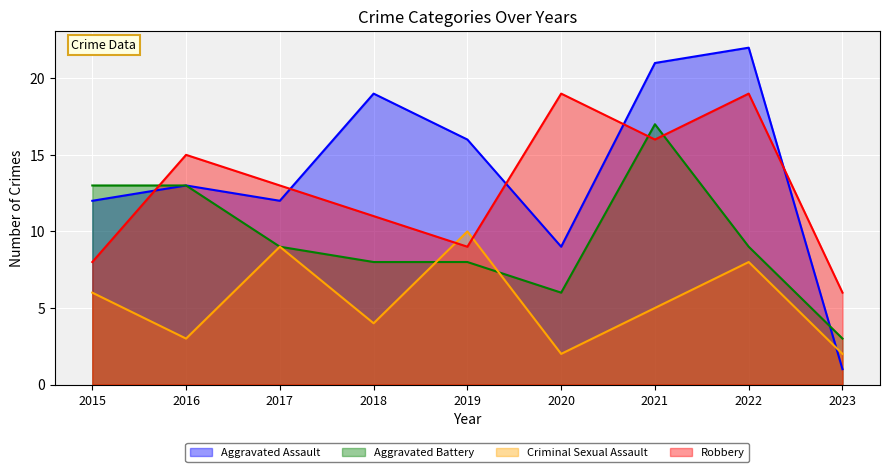

Where is Aggravated Battery nearest to the value 10?

2017